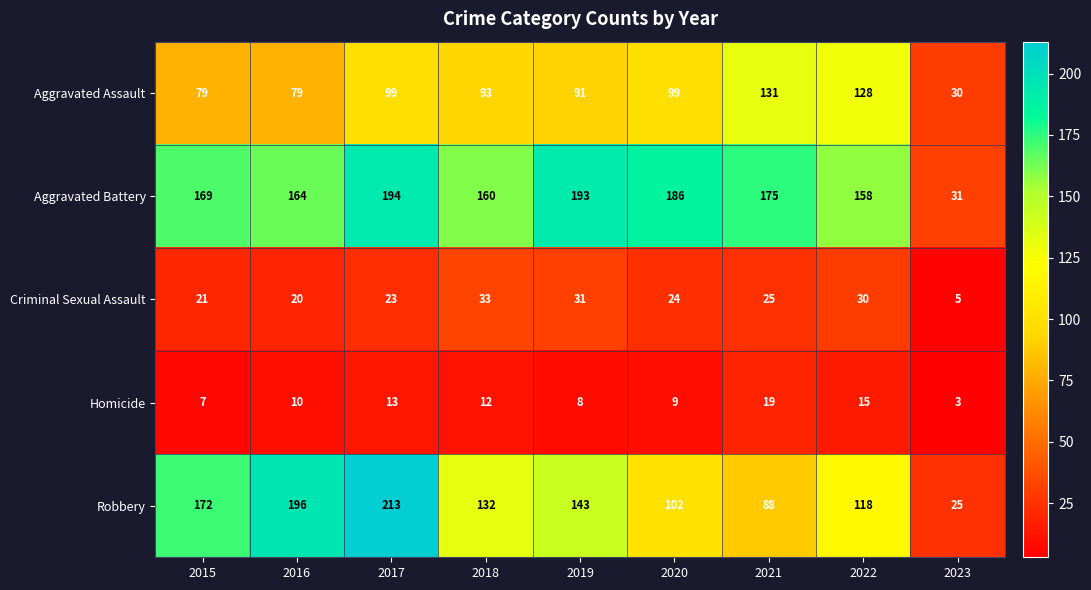

List the series in order of their peak value, highest first.

Robbery, Aggravated Battery, Aggravated Assault, Criminal Sexual Assault, Homicide